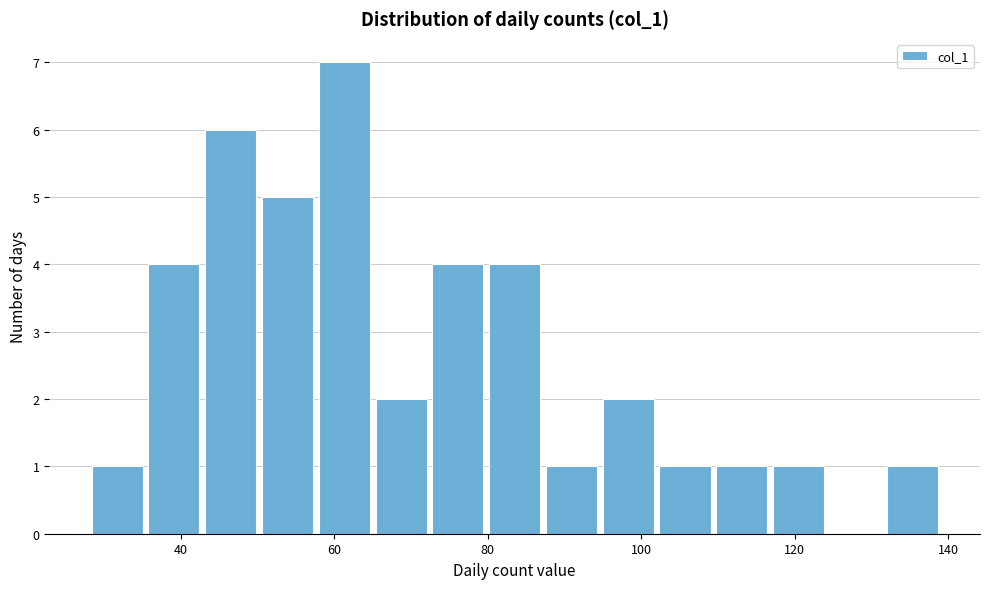

Around what value on the x-axis is the tallest bar? Give the approximate position of its centre, as read against the axis.

62